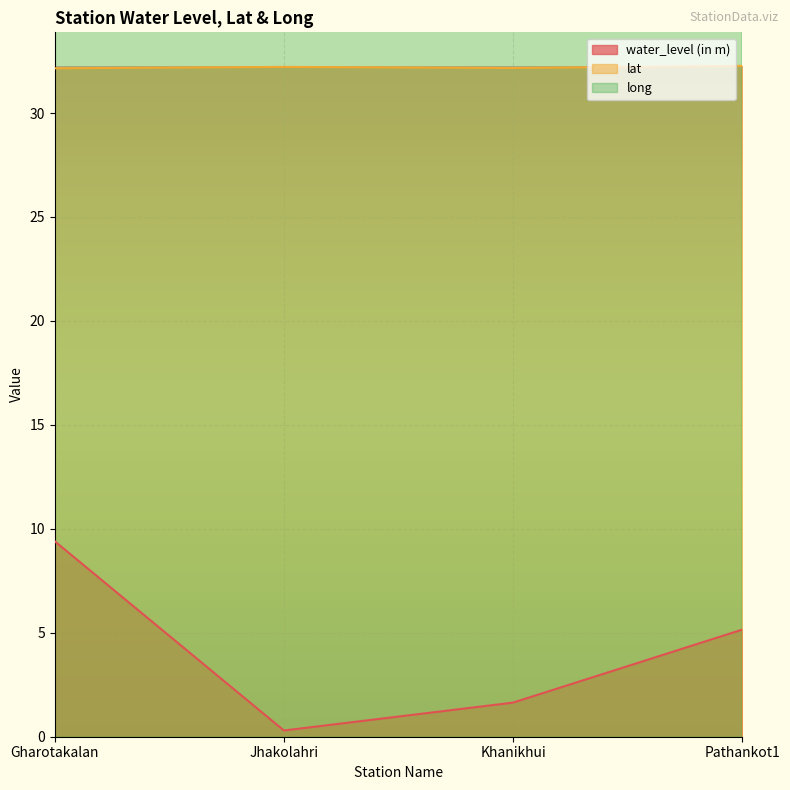

Reading left to right, list all the values displayed in this chart.

water_level (in m): Gharotakalan=9.4	Jhakolahri=0.3	Khanikhui=1.6	Pathankot1=5.2
lat: Gharotakalan=32.1	Jhakolahri=32.2	Khanikhui=32.2	Pathankot1=32.3
long: Gharotakalan=75.6	Jhakolahri=75.5	Khanikhui=75.6	Pathankot1=75.6